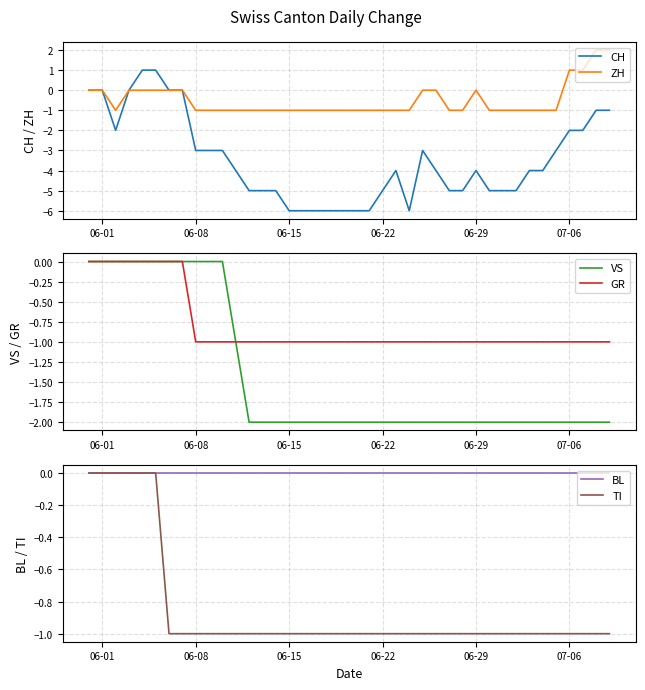

Is it true that ZH equals -1 at 06-08?

True